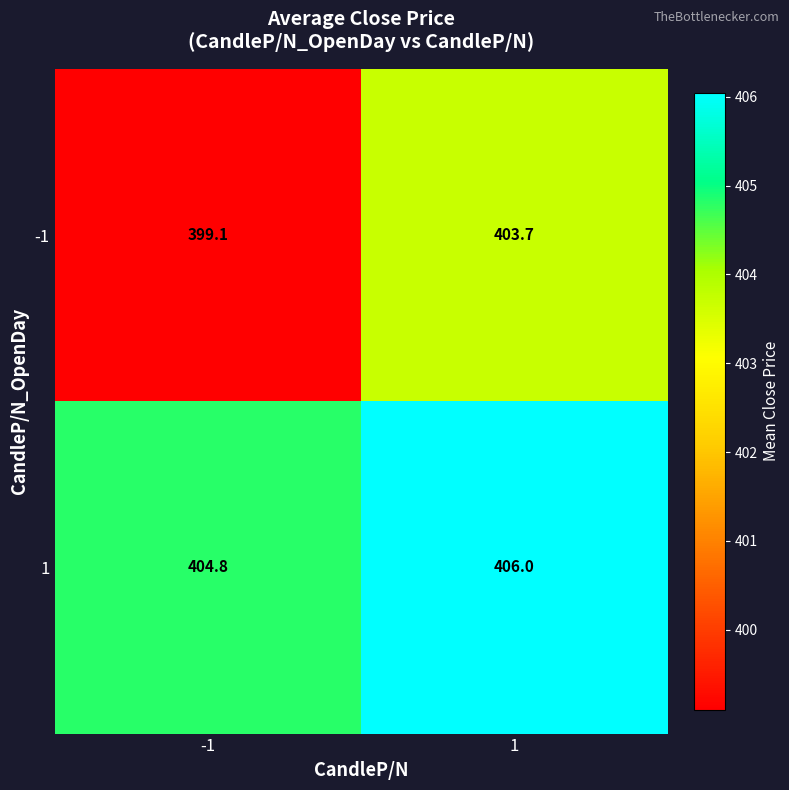

What is the spread (max minus min) of values at -1?

5.7